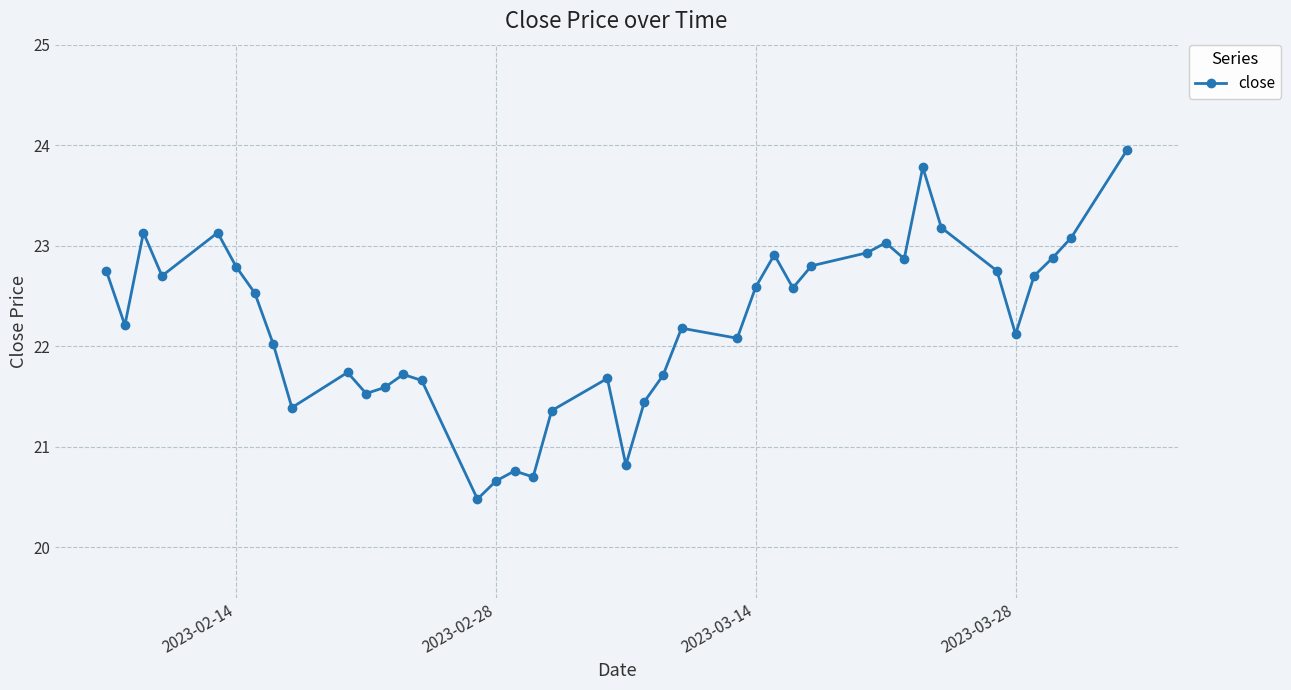

What is the difference between the maximum and minimum values?

3.5